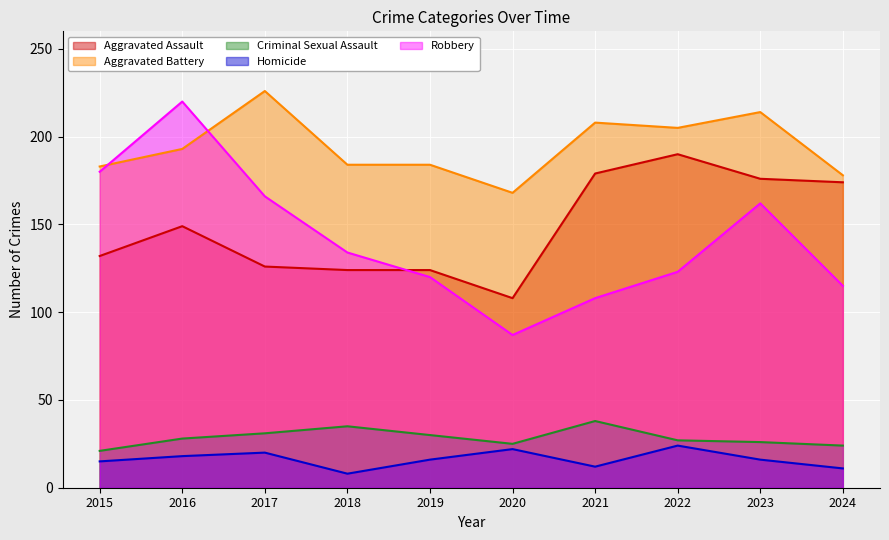

Which series has the widest spread of values?

Robbery